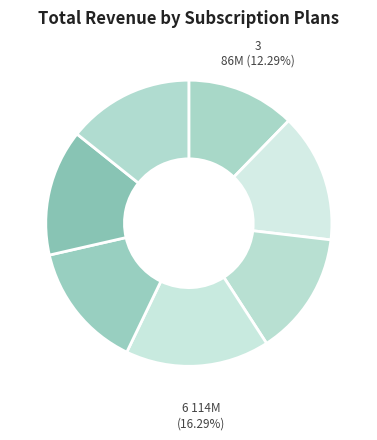

Which category has the smallest portion of the pie?

3